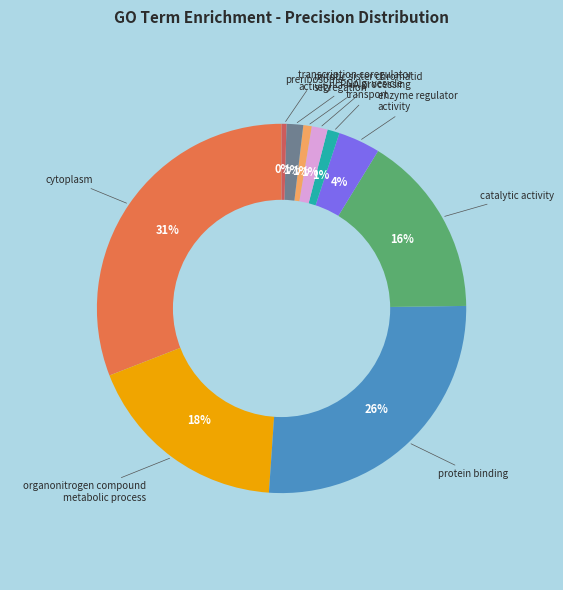

Is cytoplasm the majority of the pie?

No